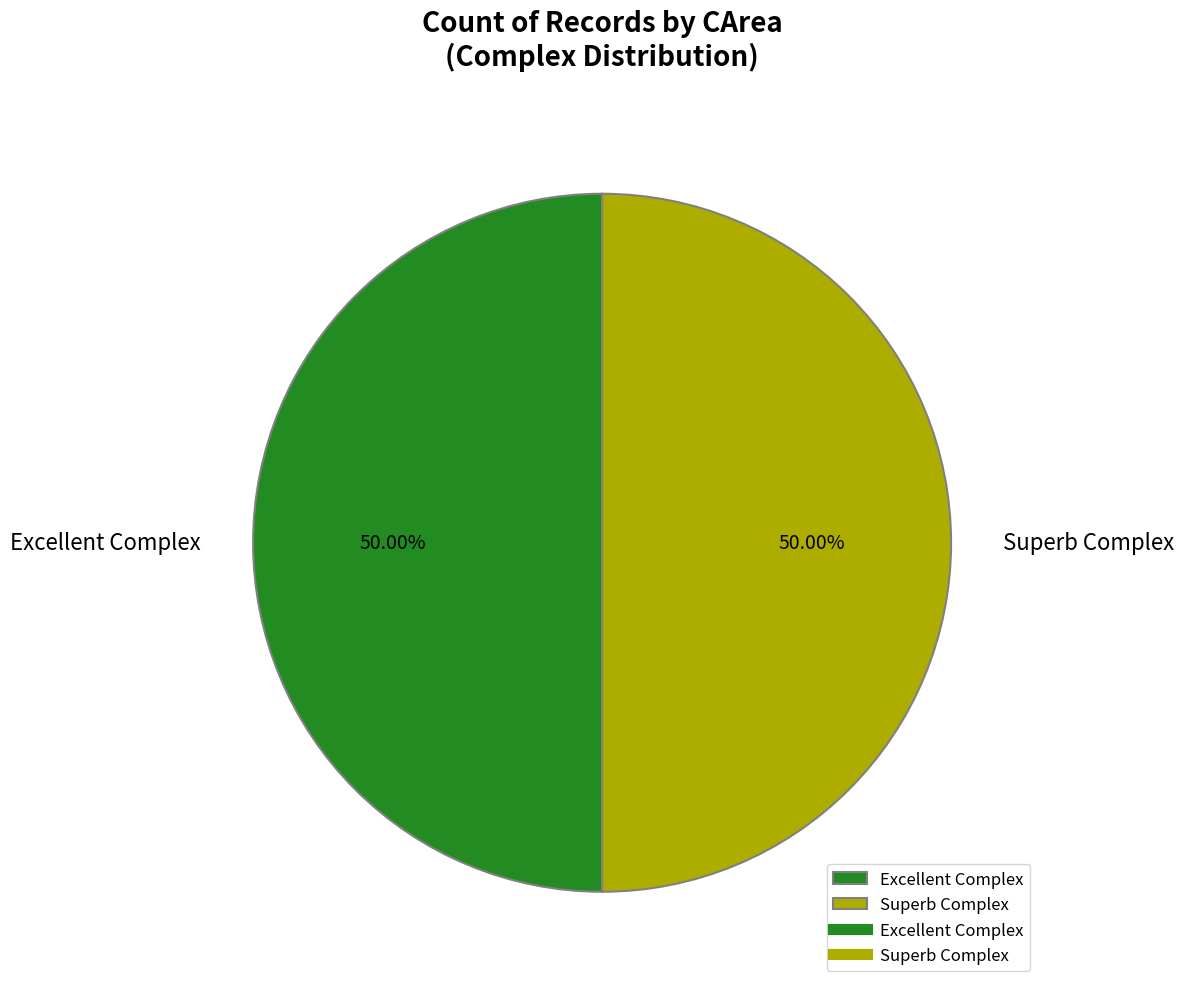

What is the ratio of the value at Superb Complex to the value at Excellent Complex?

1.0